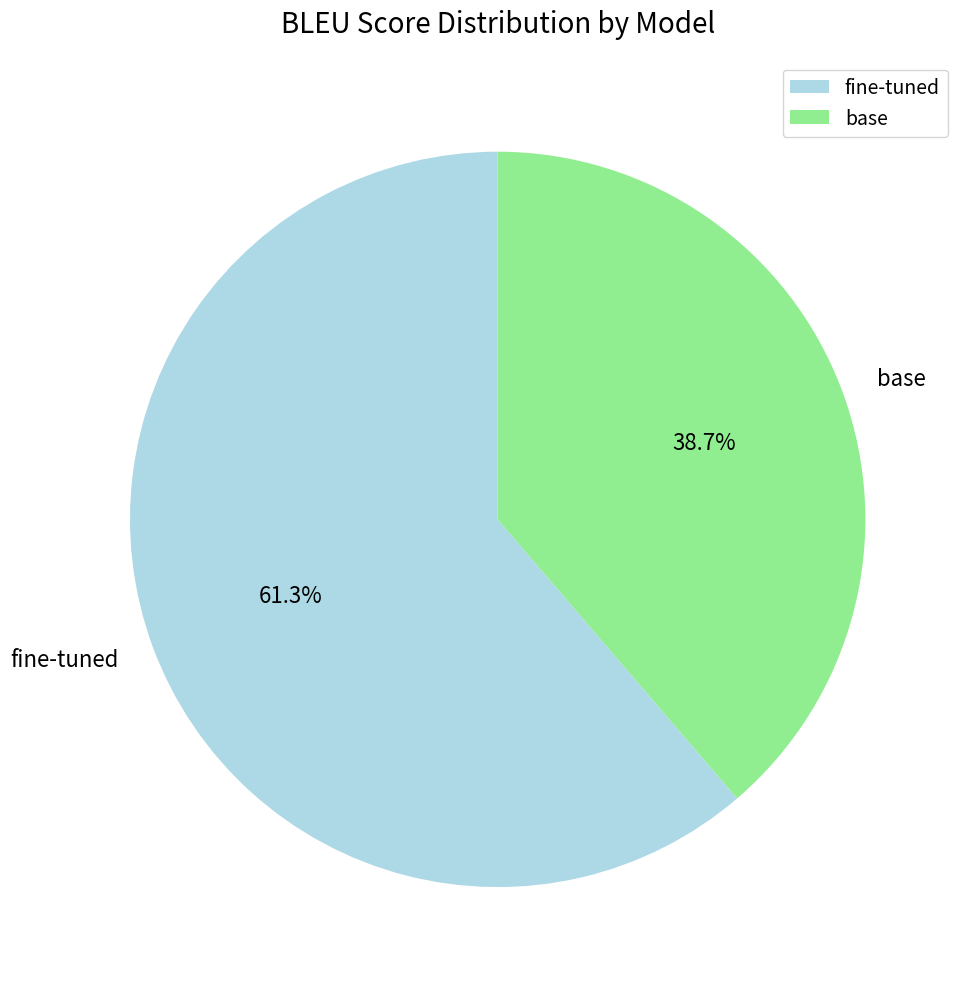

Which category has the biggest portion of the pie?

fine-tuned